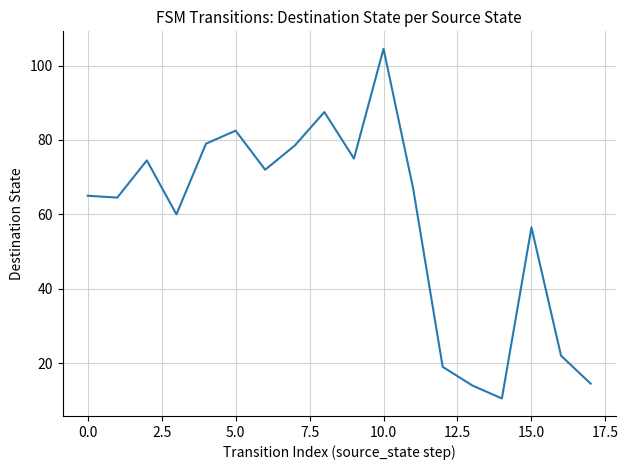

What is the difference between the maximum and minimum values?

94.0